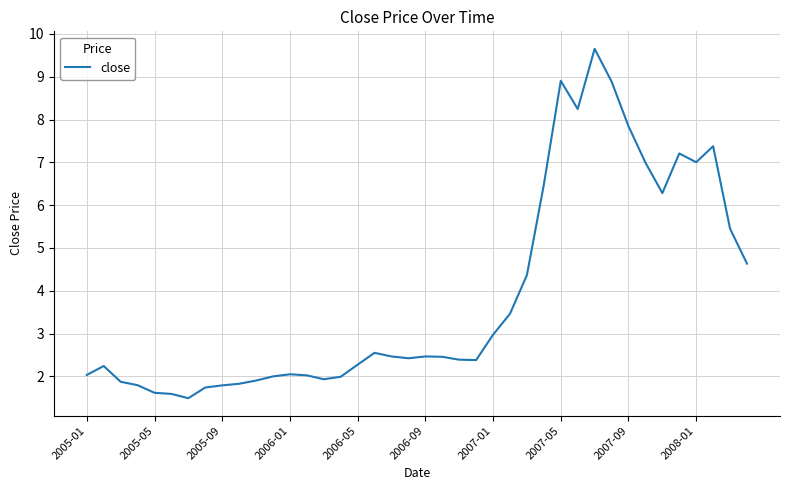

What is the smallest value displayed?

1.5